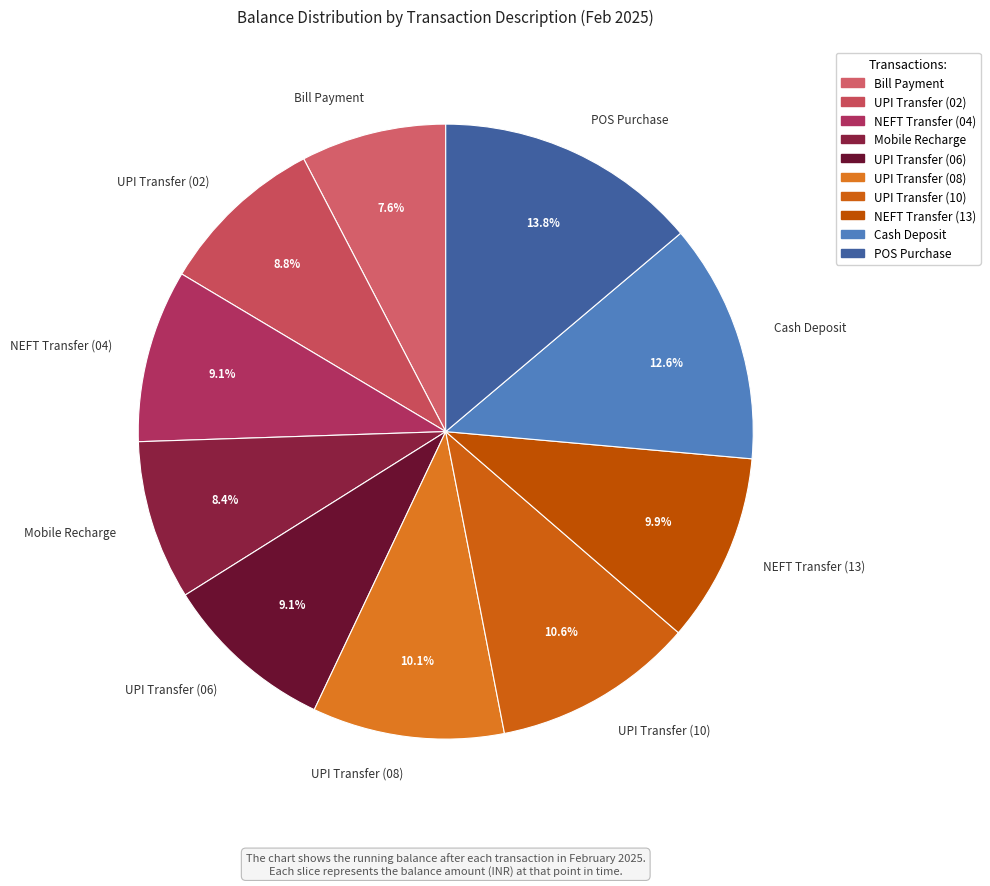

True or false: Bill Payment accounts for 8% of the total.

True